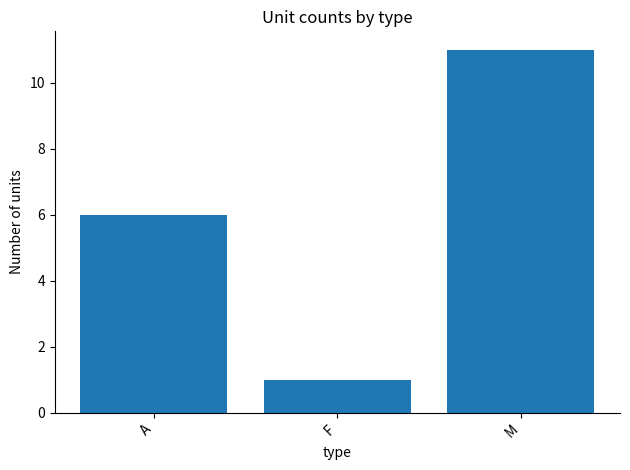

What position from the right is A?

3